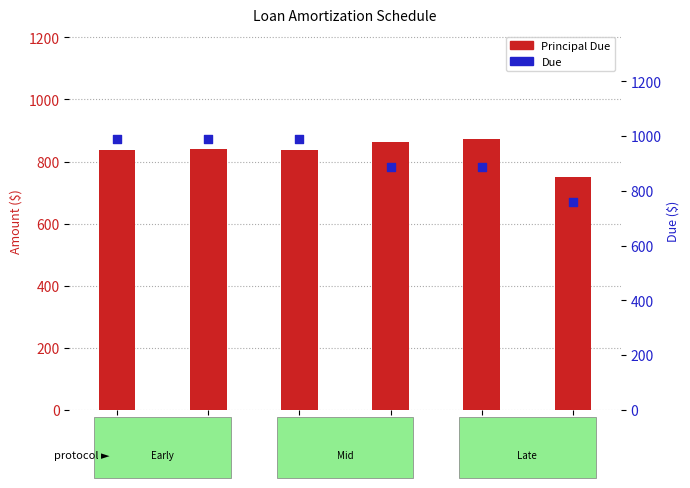

At which category is the sum across all series the highest?

2